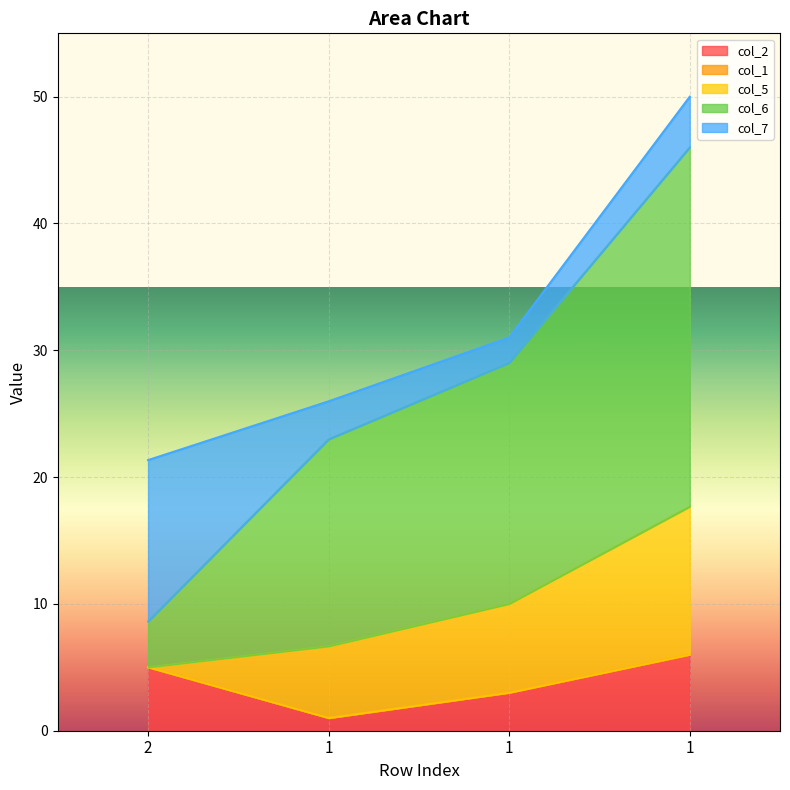

Between 2 and 1, which series saw the biggest shift?

col_6